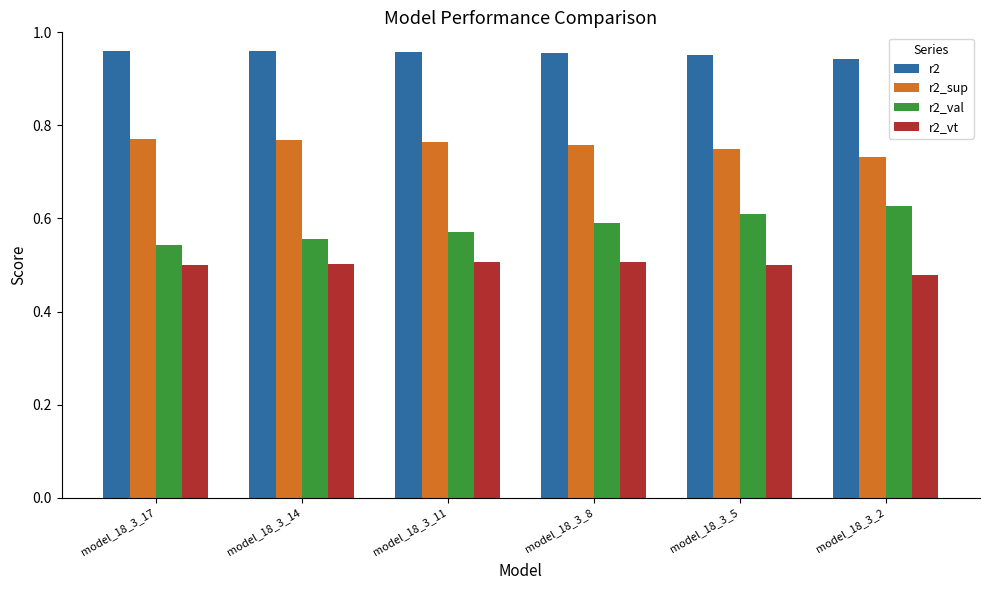

At how many categories does at least one series exceed 0?

6